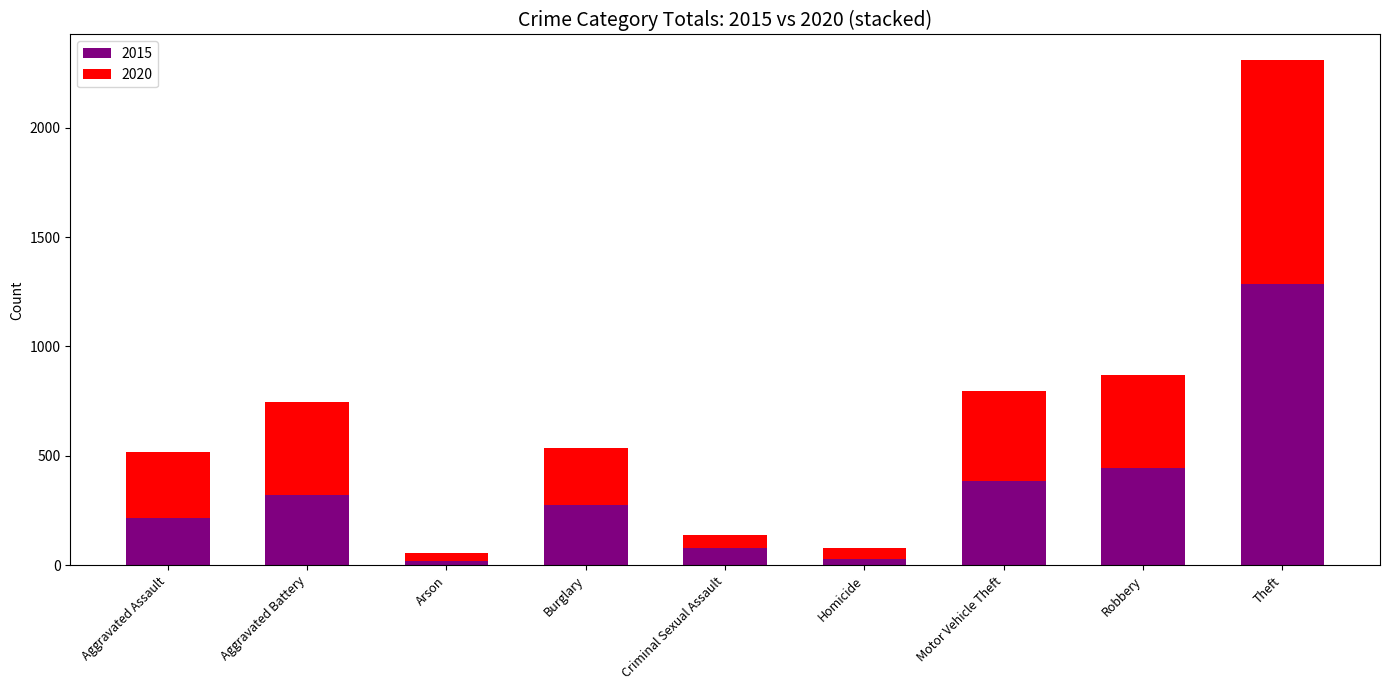

What is the sum of all 2015 values?

3048